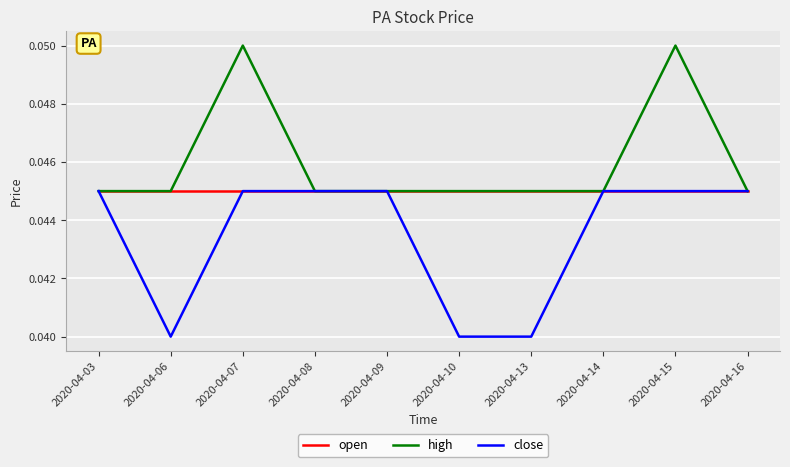

List the series in order of their overall mean, highest first.

high, open, close